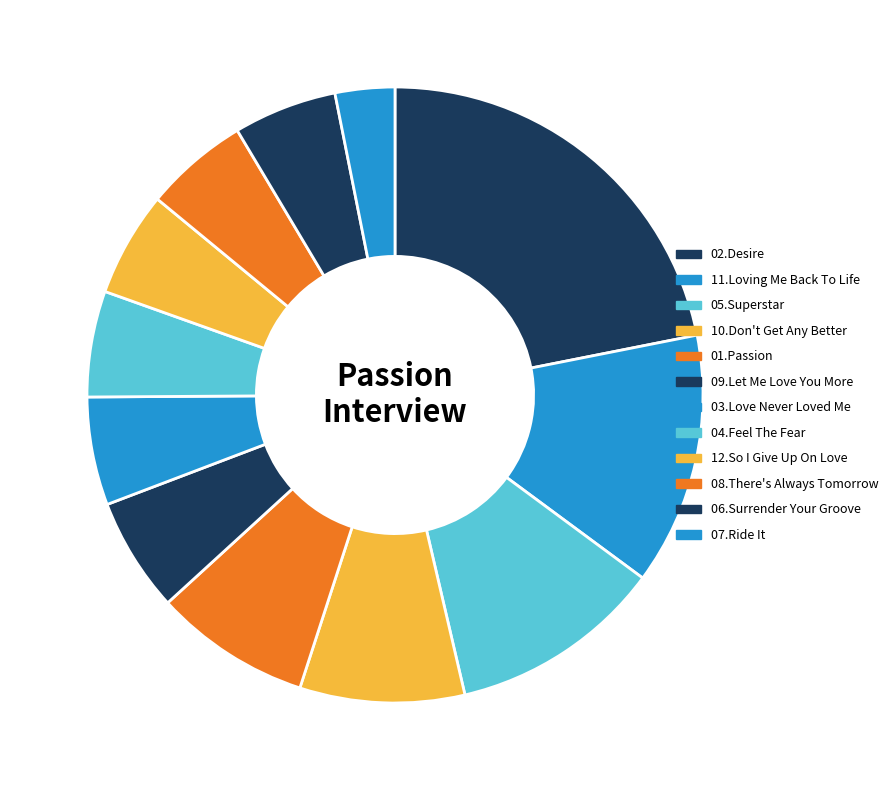

Is it true that 01.Passion is 1% of the pie?

False